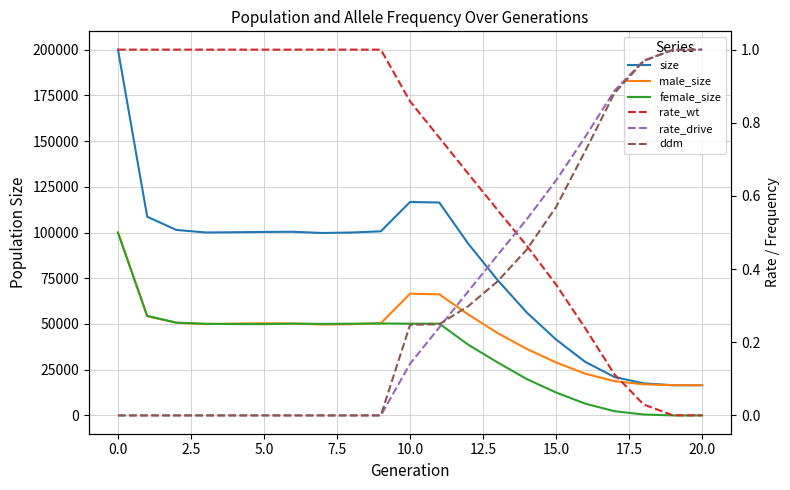

Does the chart have visible grid lines?

Yes